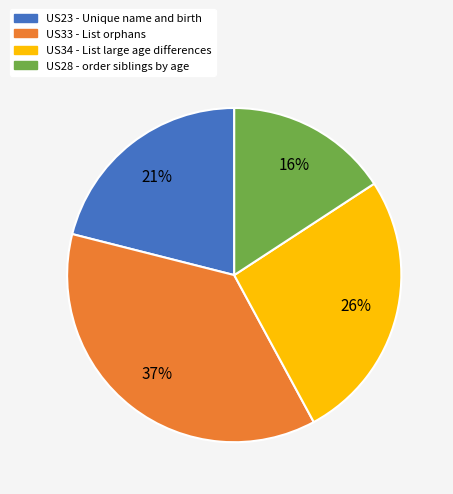

How many slices are in this pie chart?

4